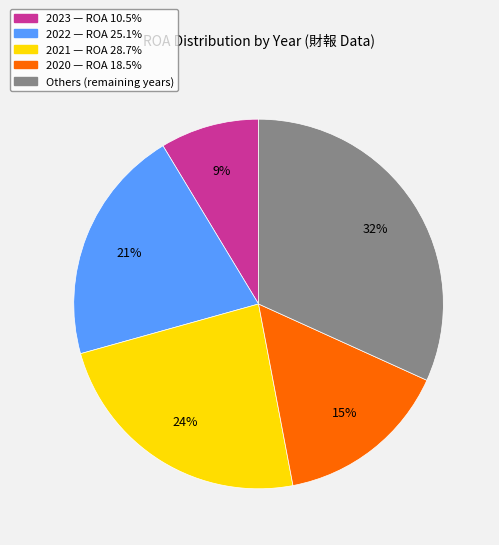

True or false: Others (remaining years) accounts for 32% of the total.

True